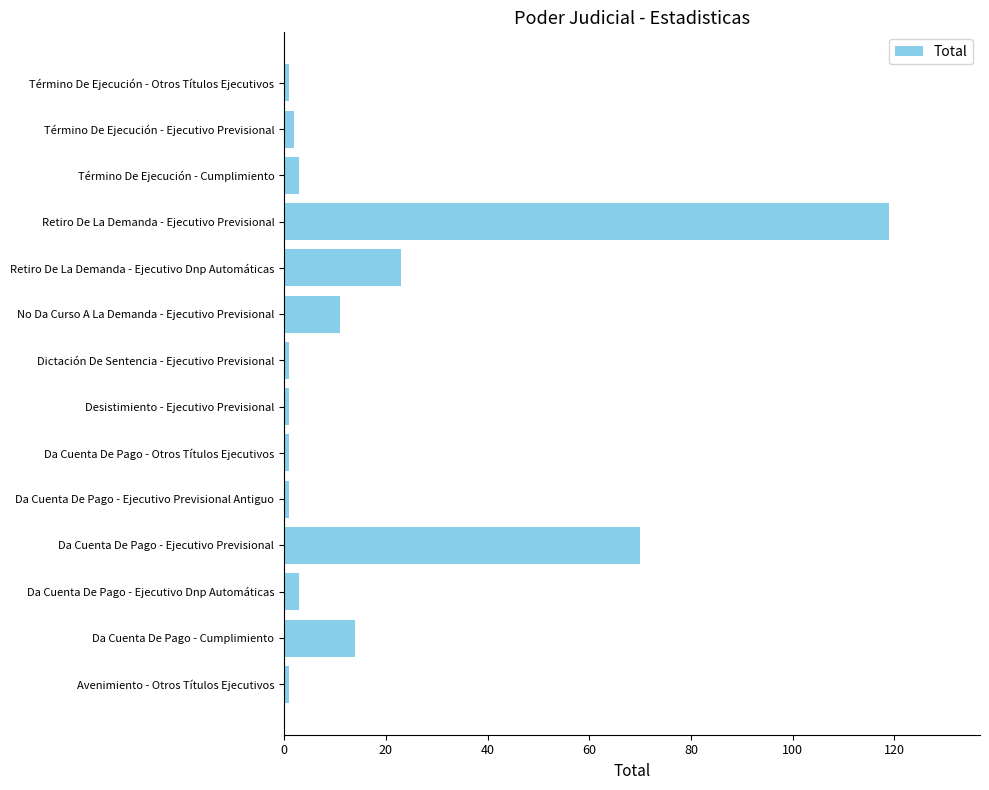

Reading top to bottom, what are all the values shown in this chart?

1	2	3	119	23	11	1	1	1	1	70	3	14	1